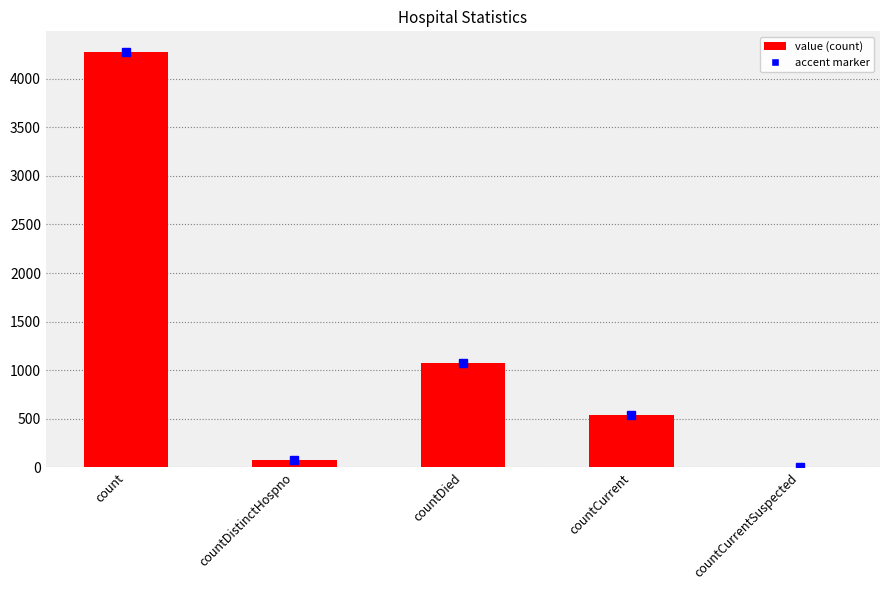

What is the greatest value displayed?

4273